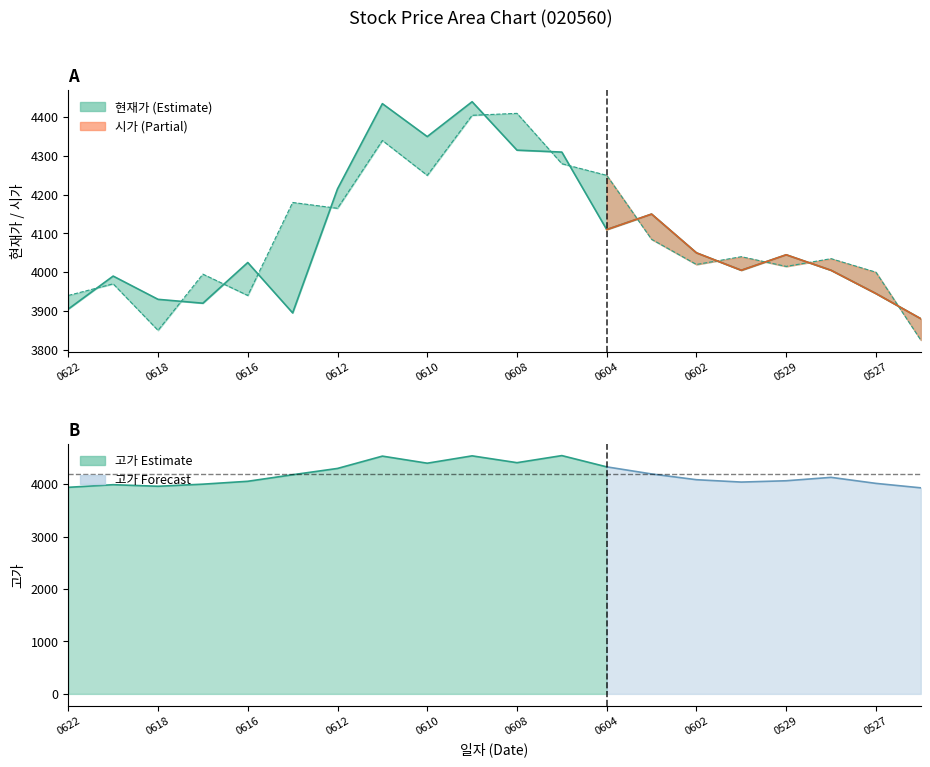

List the labels in order of 현재가 value, largest first.

20200609, 20200611, 20200610, 20200608, 20200605, 20200612, 20200603, 20200604, 20200602, 20200529, 20200616, 20200601, 20200528, 20200619, 20200527, 20200618, 20200617, 20200622, 20200615, 20200526